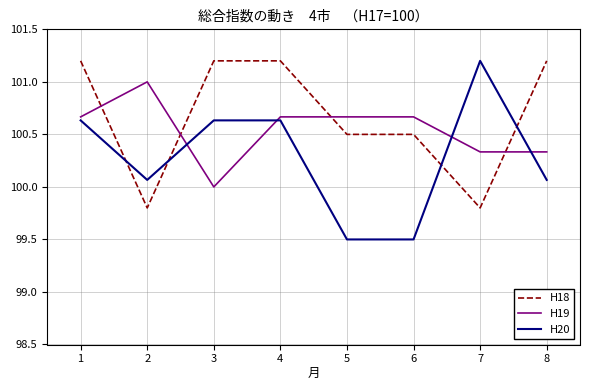

How many times do H18 and H19 cross each other?

4